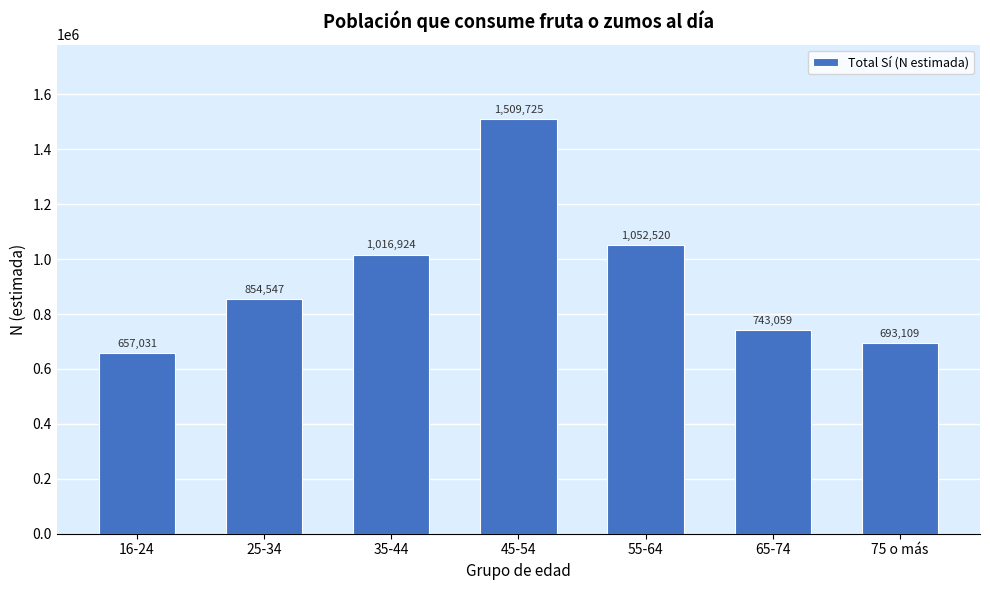

Reading left to right, list all the values displayed in this chart.

657031	854547	1016924	1509725	1052520	743059	693109